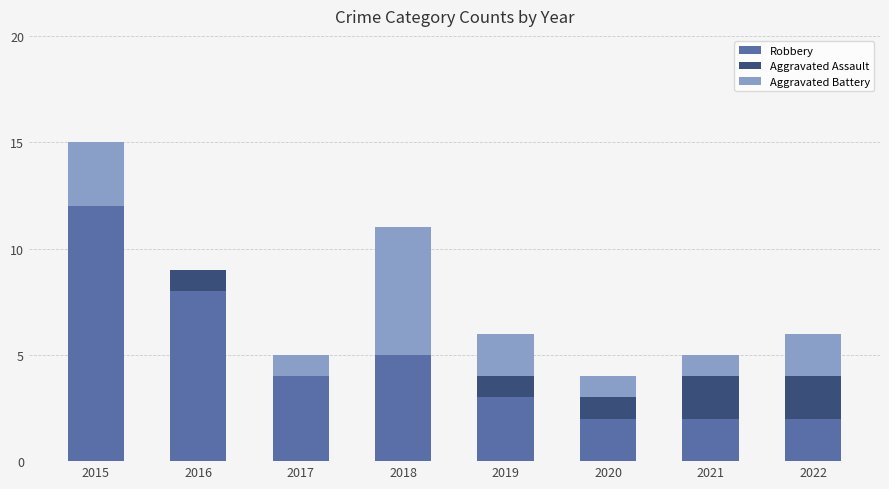

What is the total value across all series at 2017?

5